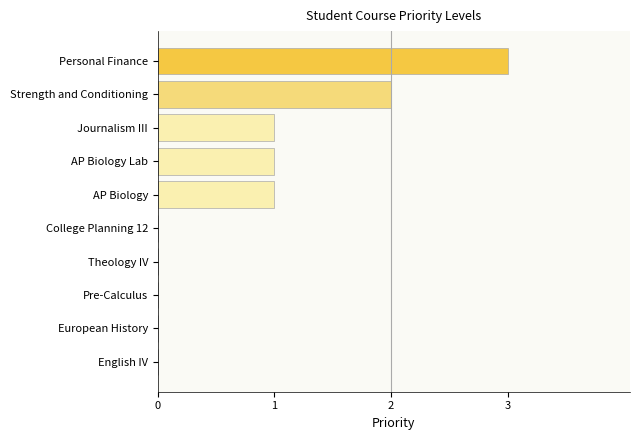

The chart shows a value of 2 at Theology IV. True or false?

False